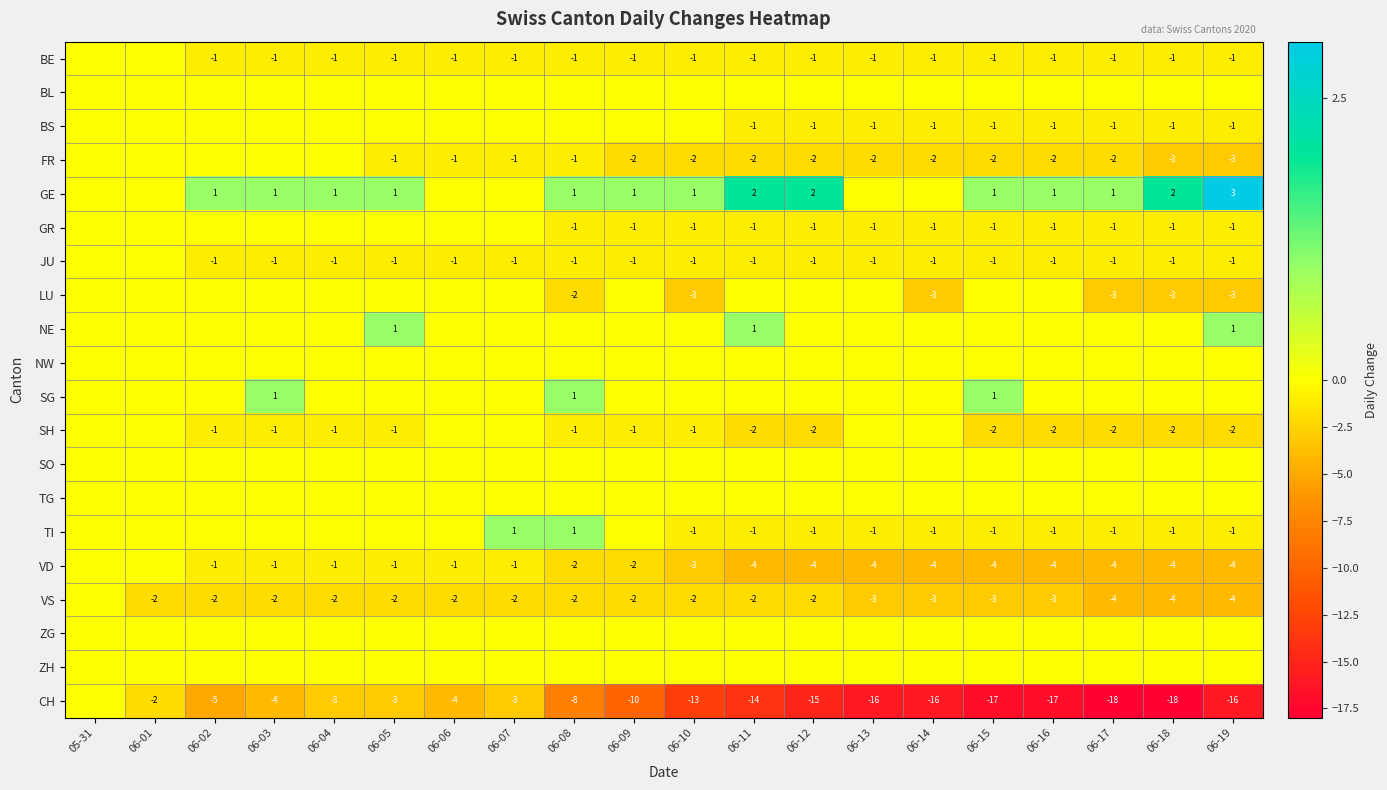

Is it true that CH equals -3 at 06-05?

True